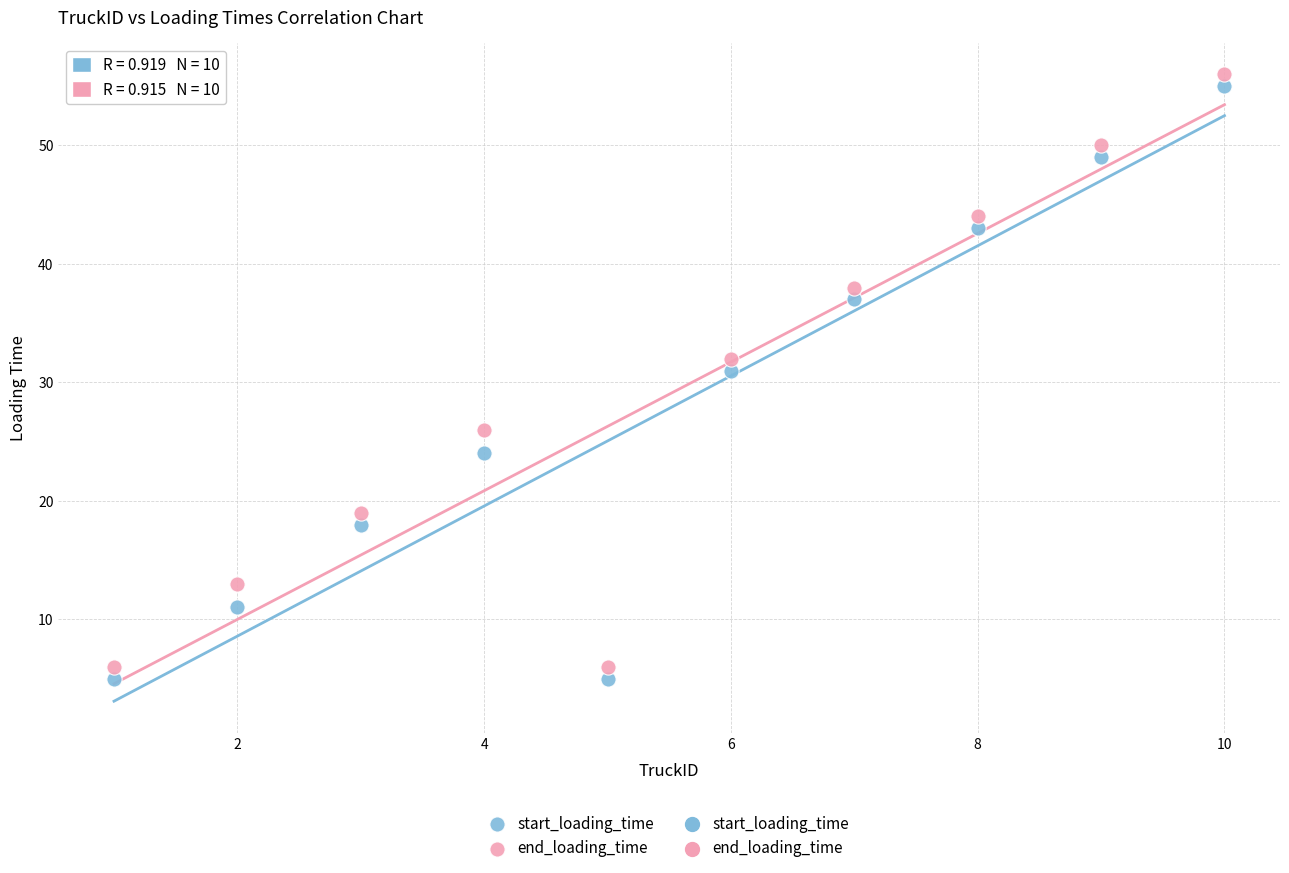

Across all data points, what is the range of Y values (max minus min)?

51